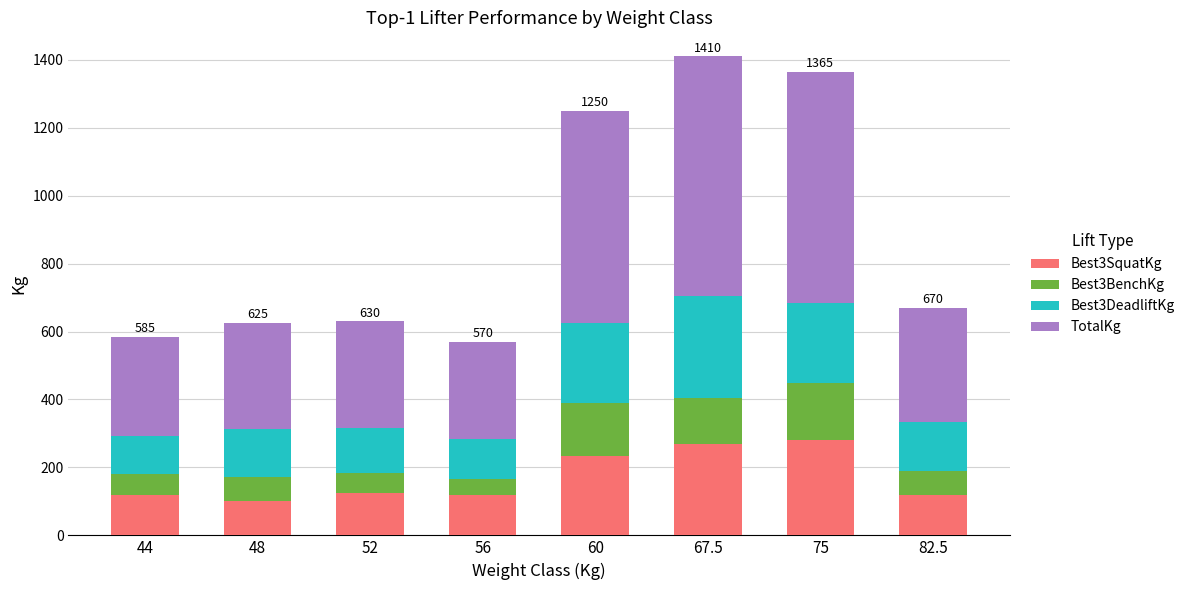

What is the lowest value of the Best3SquatKg series?

100.0